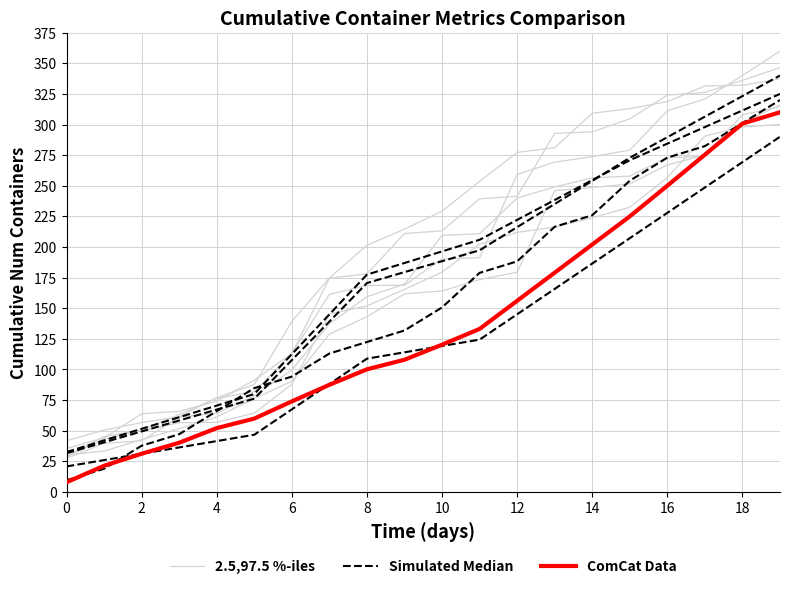

True or false: Simulated Median and ComCat Data cross at least once.

False